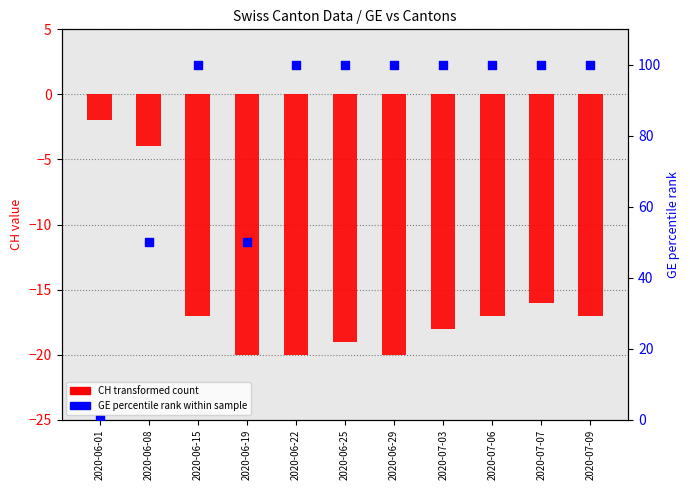

Which series has the largest total across all categories?

GE (percentile rank)